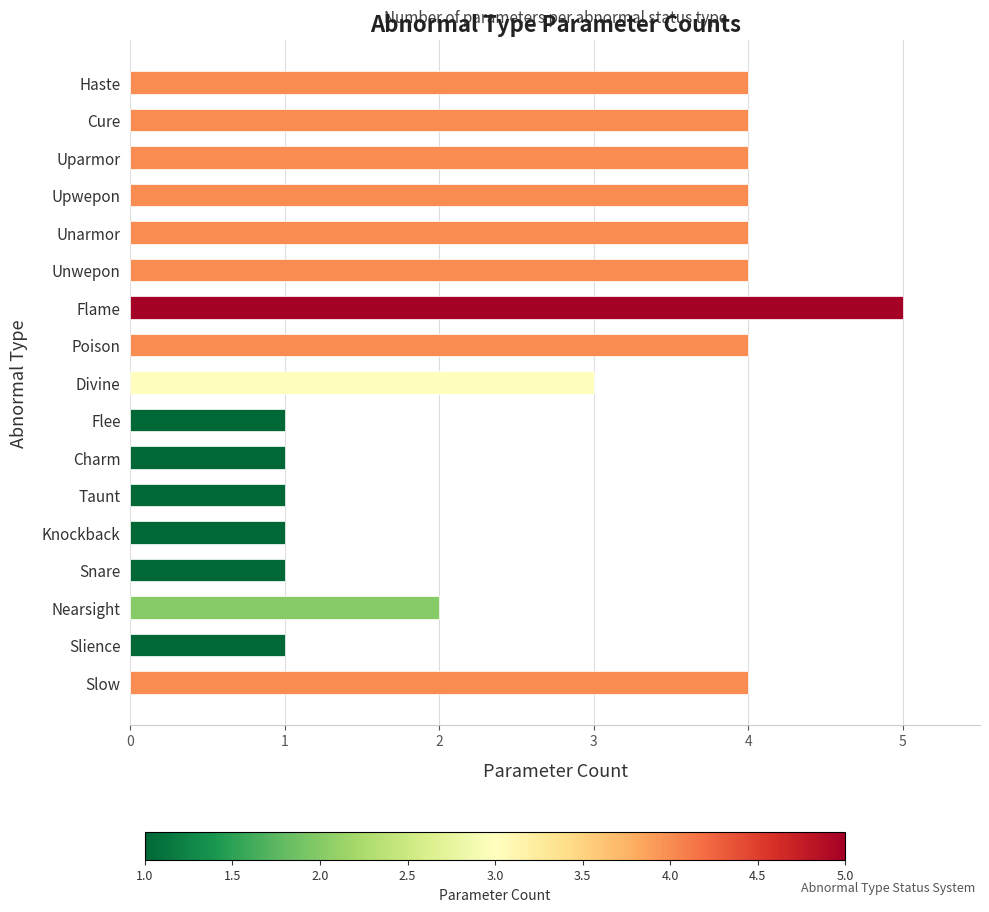

What is the ratio of the value at Uparmor to the value at Nearsight?

2.0